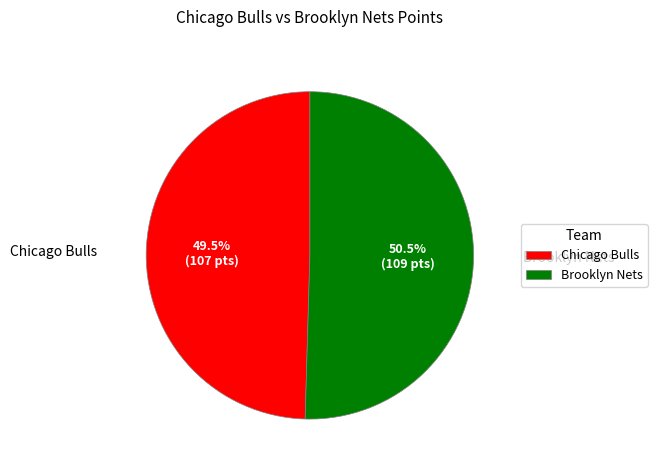

Between Brooklyn Nets and Chicago Bulls, which is larger?

Brooklyn Nets